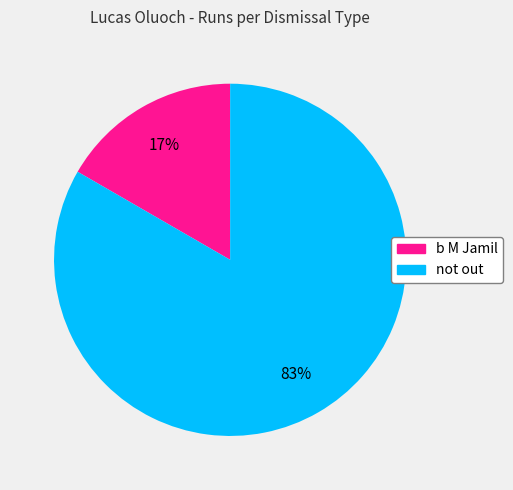

Is the sum of b M Jamil and not out greater than half?

Yes